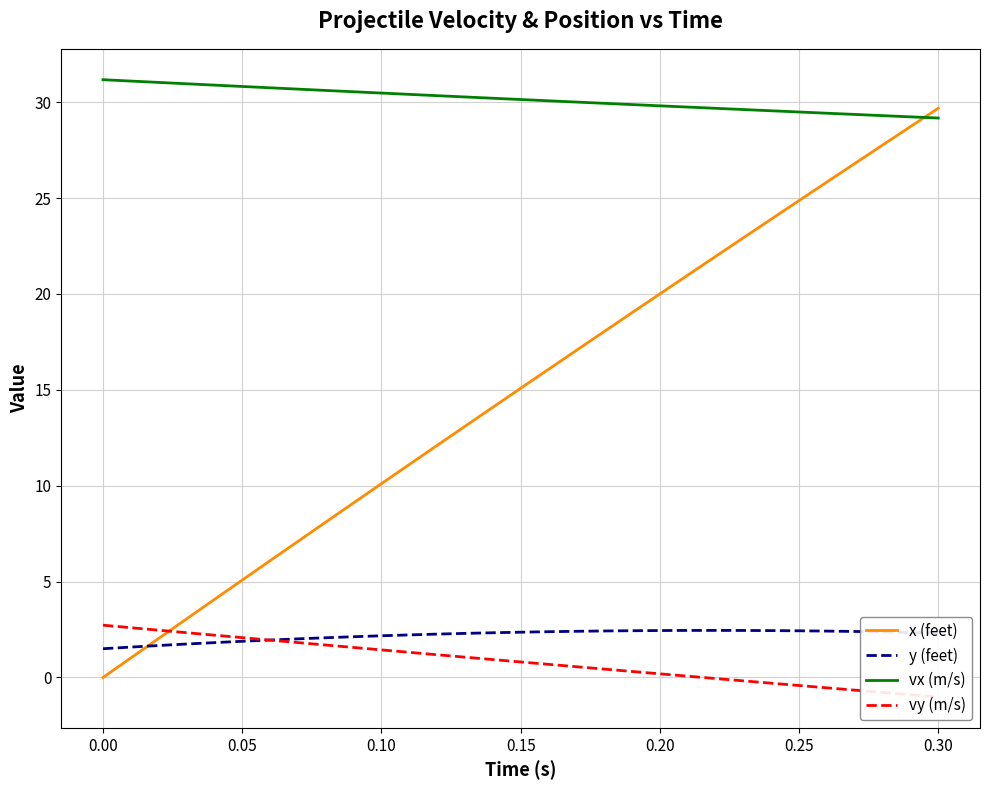

Which series has the widest spread of values?

x (feet)